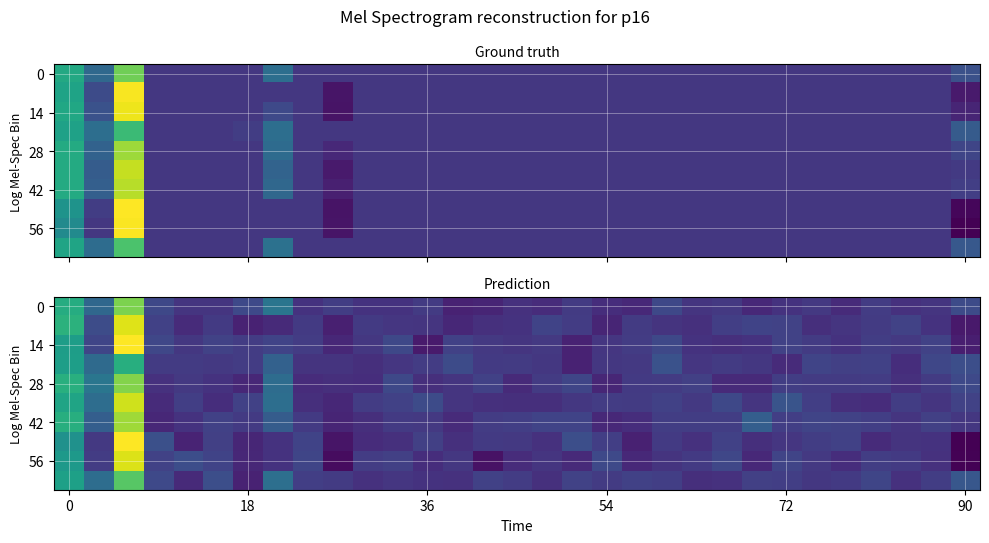

Count the number of categories in the chart.

31